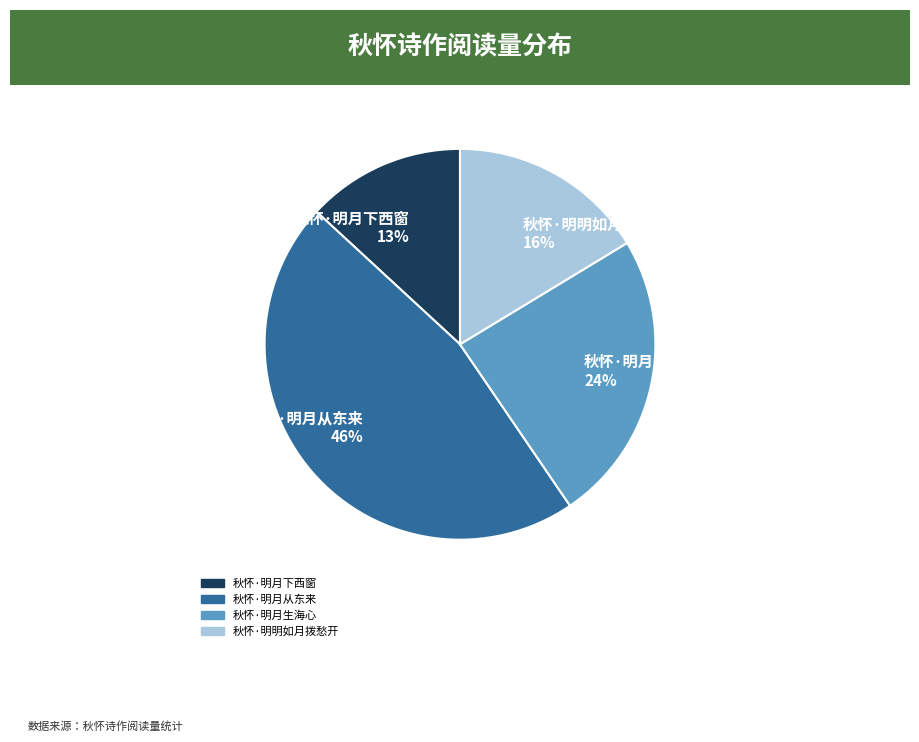

What is the largest slice in the pie chart?

秋怀·明月从东来